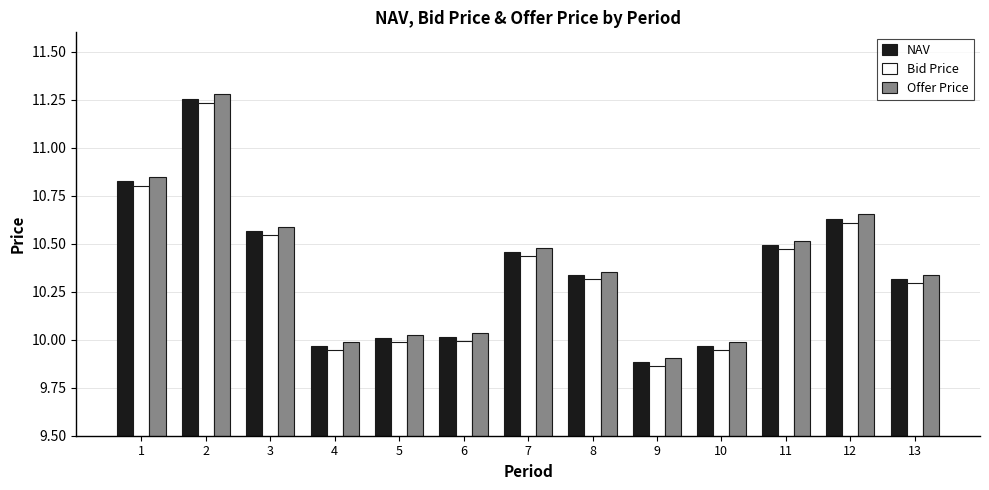

Is it true that NAV equals 10.5 at 7?

True